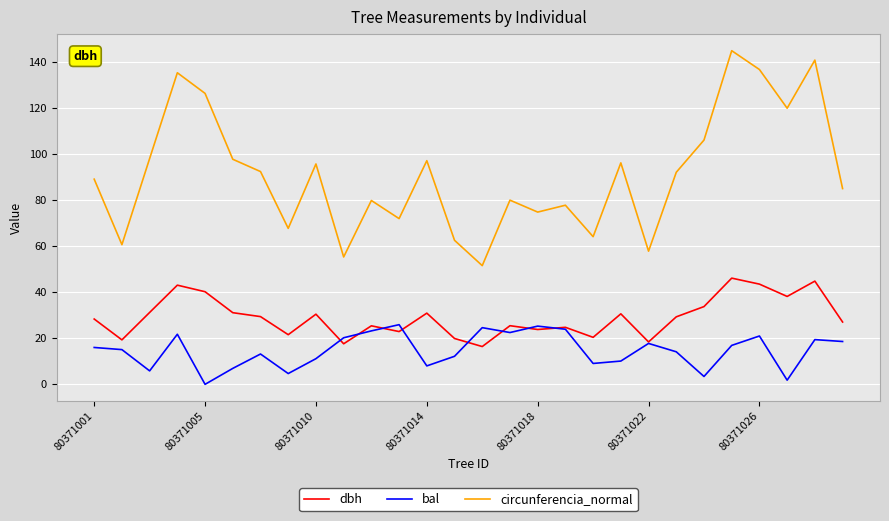

List the series in order of their peak value, lowest first.

bal, dbh, circunferencia_normal